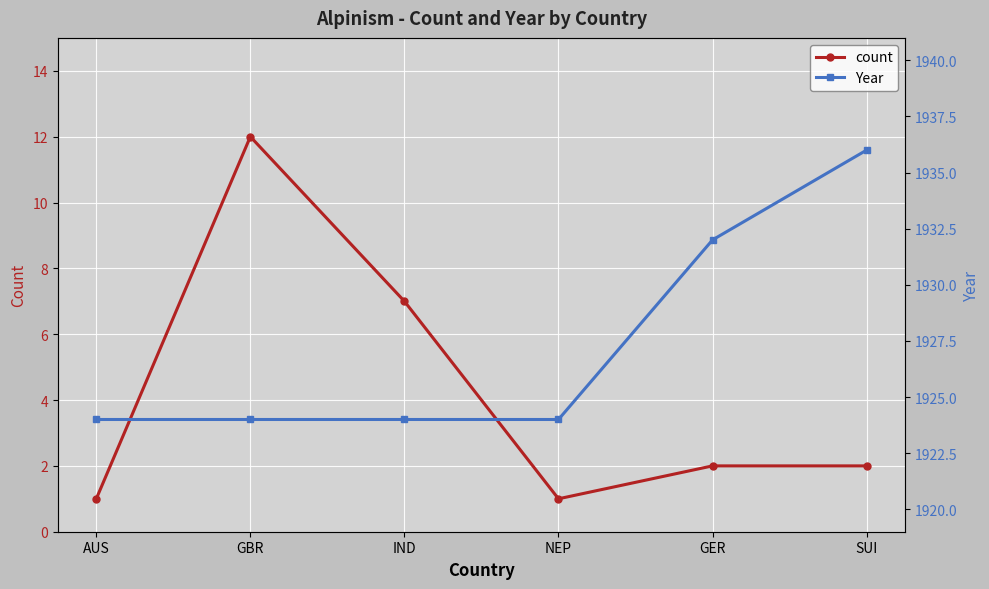

Which category has the highest value across all series?

SUI